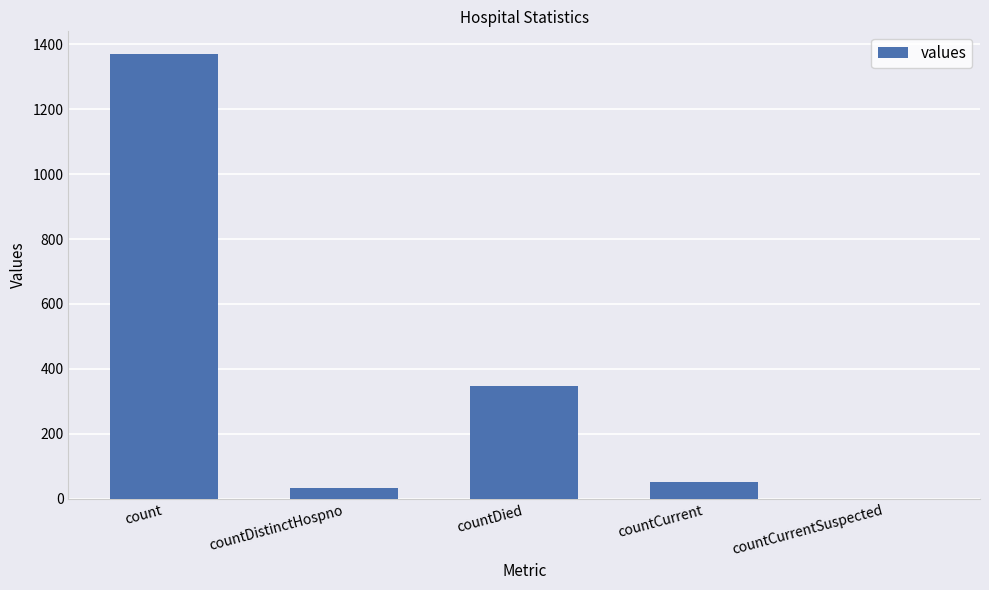

What is the change in value from countDied to countCurrent?

-297